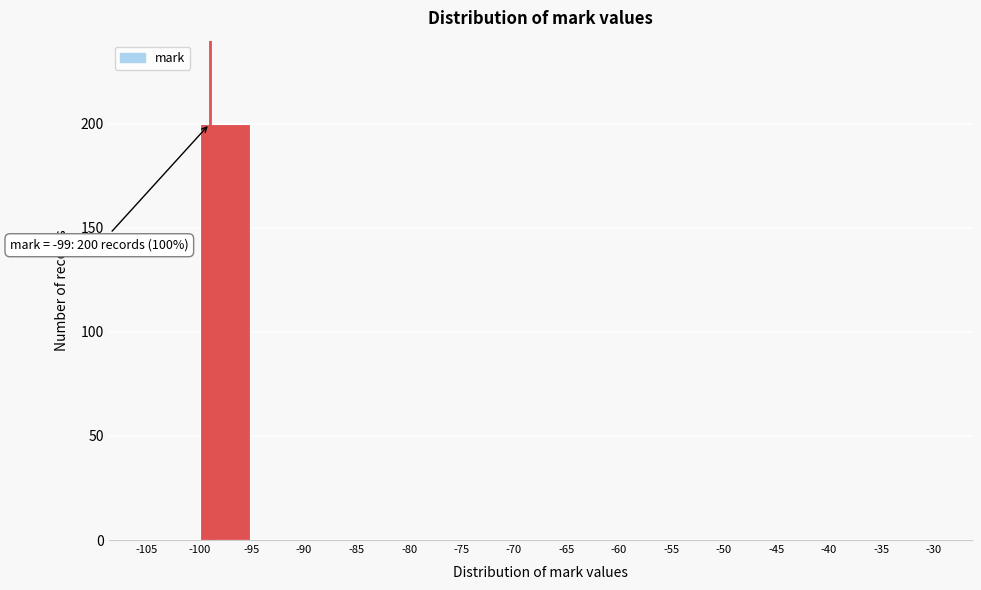

Which range on the x-axis has the tallest bar?

-100 to -95